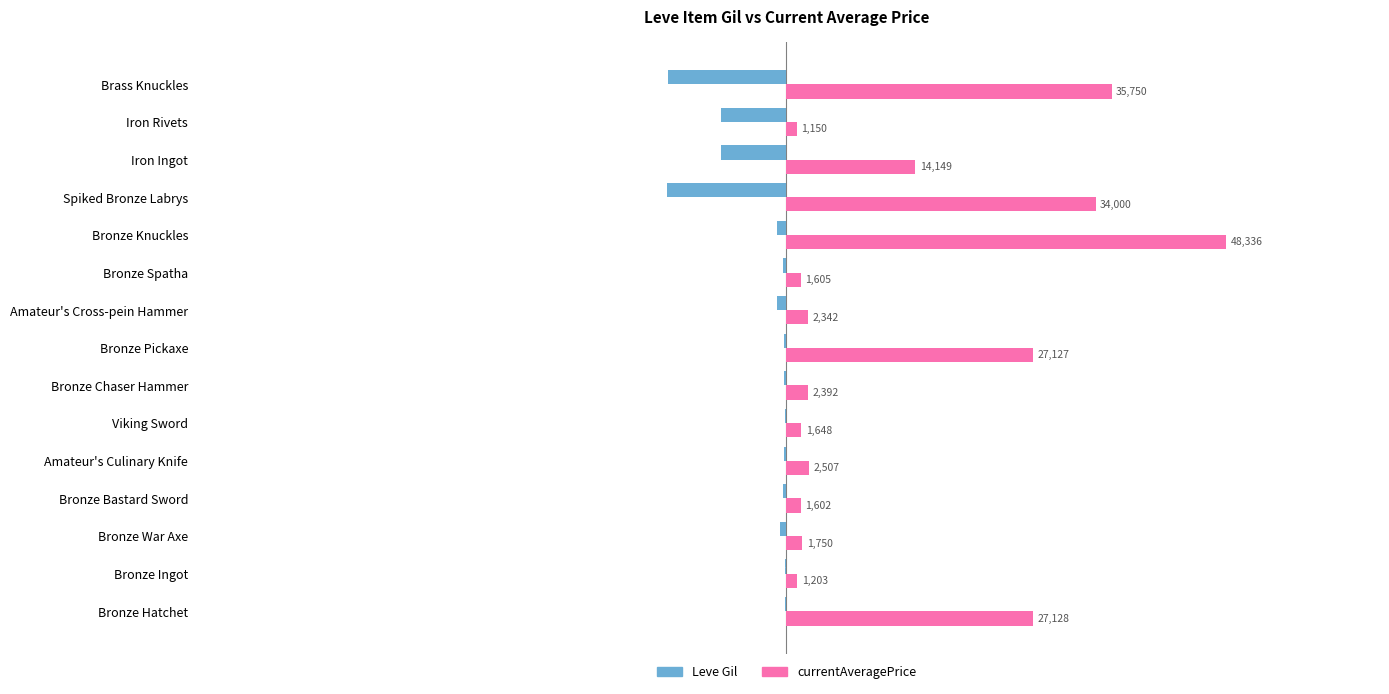

Which series has the largest range (max minus min)?

currentAveragePrice